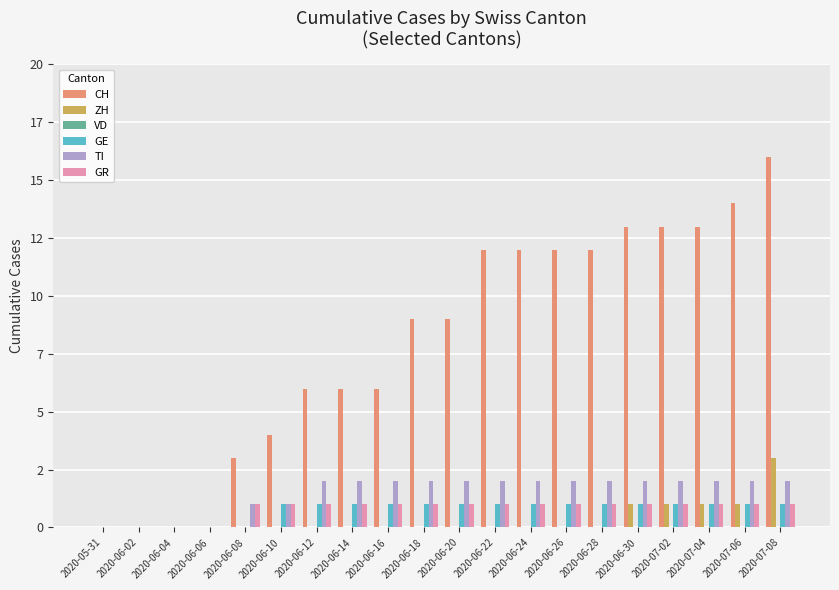

Which series changed the most between 2020-06-04 and 2020-06-22?

CH